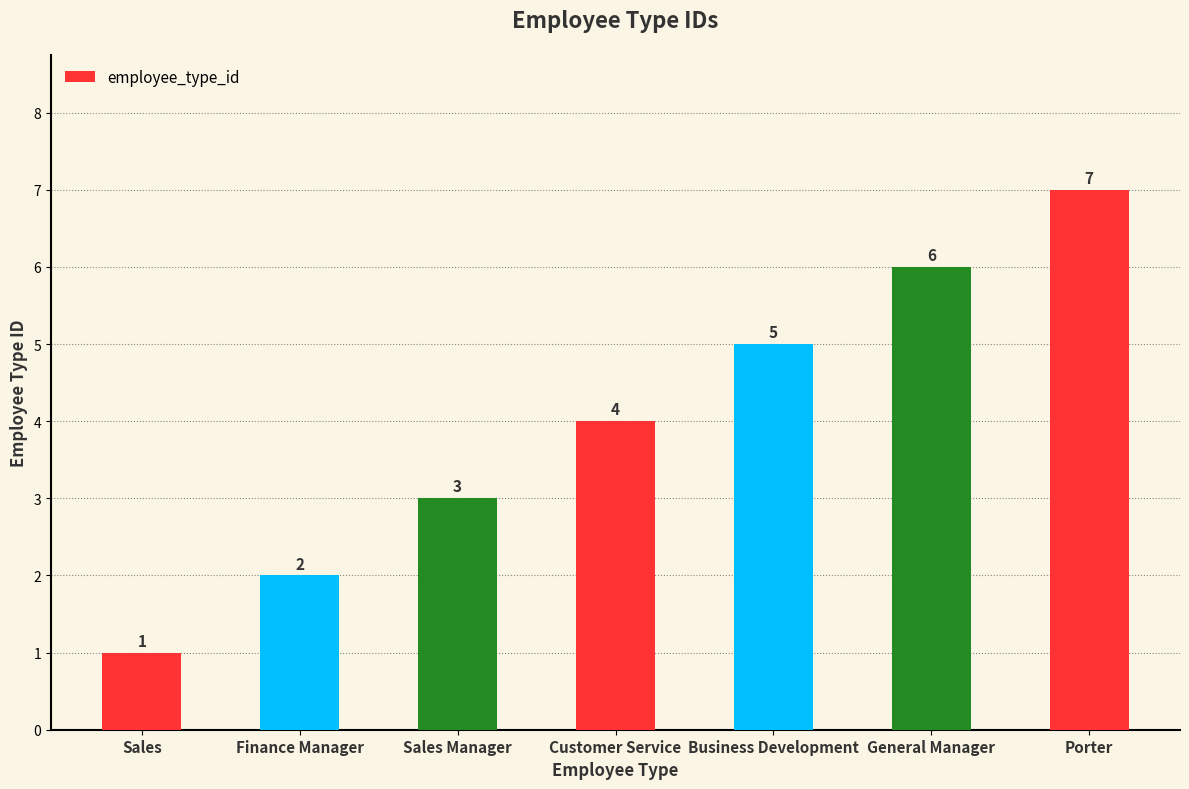

Which has a higher value, Business Development or Finance Manager?

Business Development